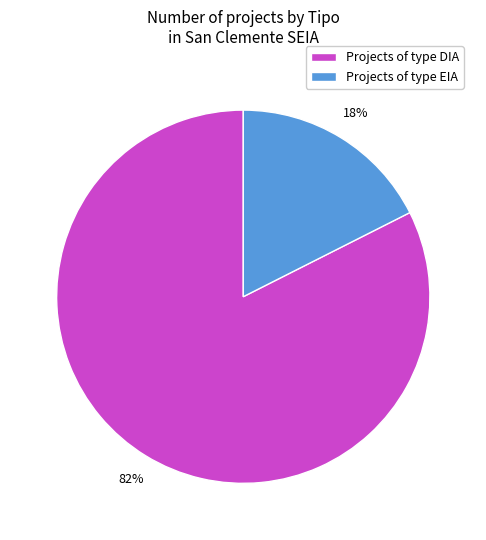

Is there any slice that represents more than half of the pie?

Yes